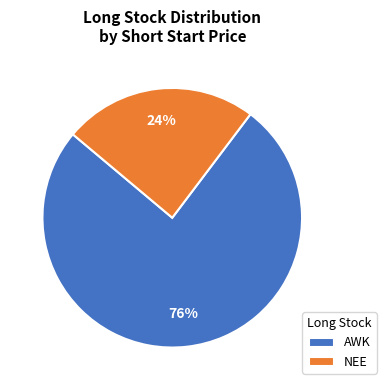

Is there a majority slice in this chart?

Yes